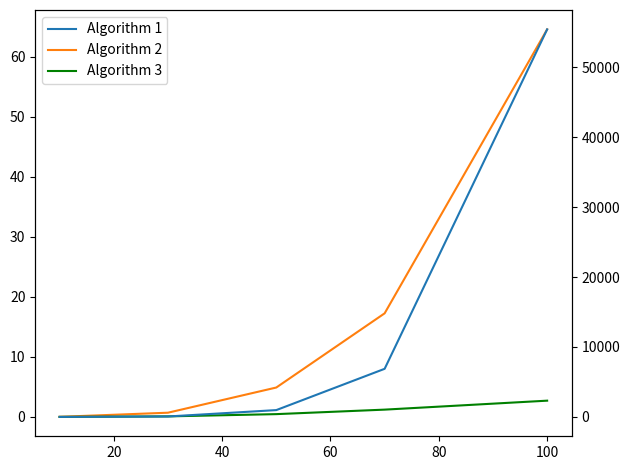

Reading left to right, what are all the values shown in this chart?

Algorithm 2: 0.0	0.7	4.9	17.3	64.6
Algorithm 3: 0.0	0.1	0.5	1.2	2.7
Algorithm 1: 0.2	59.1	973.3	6878.0	55427.9